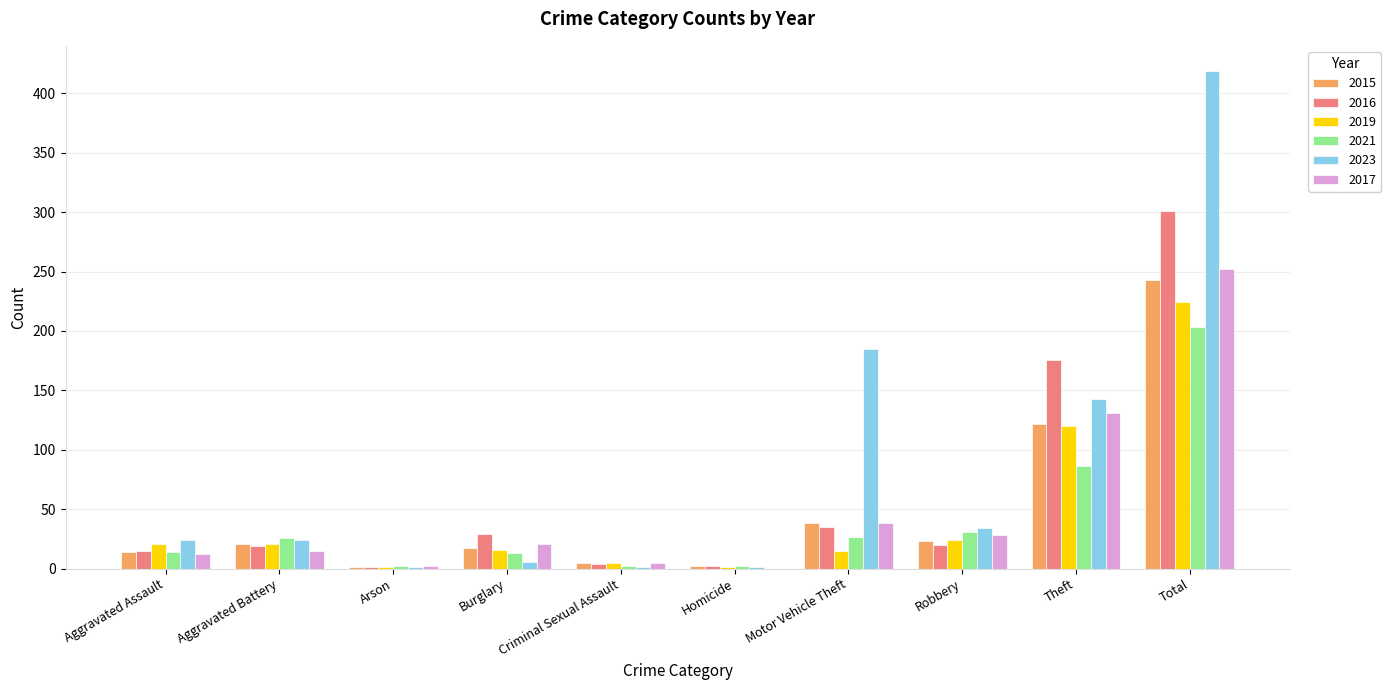

What is the sum of all 2019 values?

448